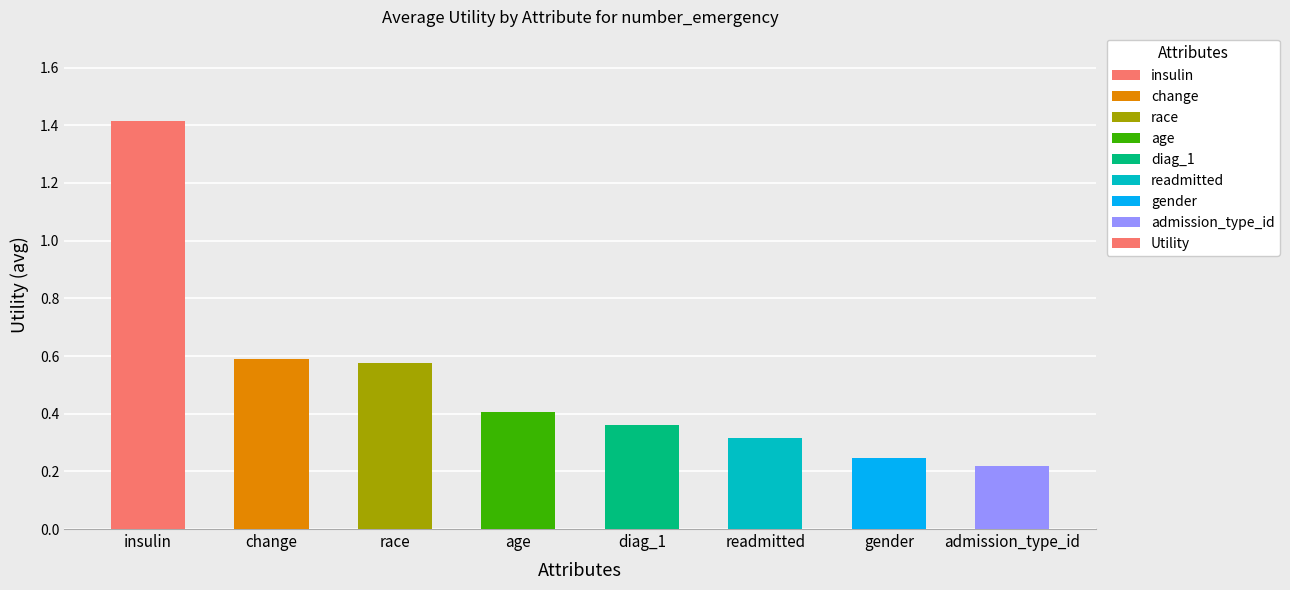

Which label corresponds to the largest value in the chart?

insulin